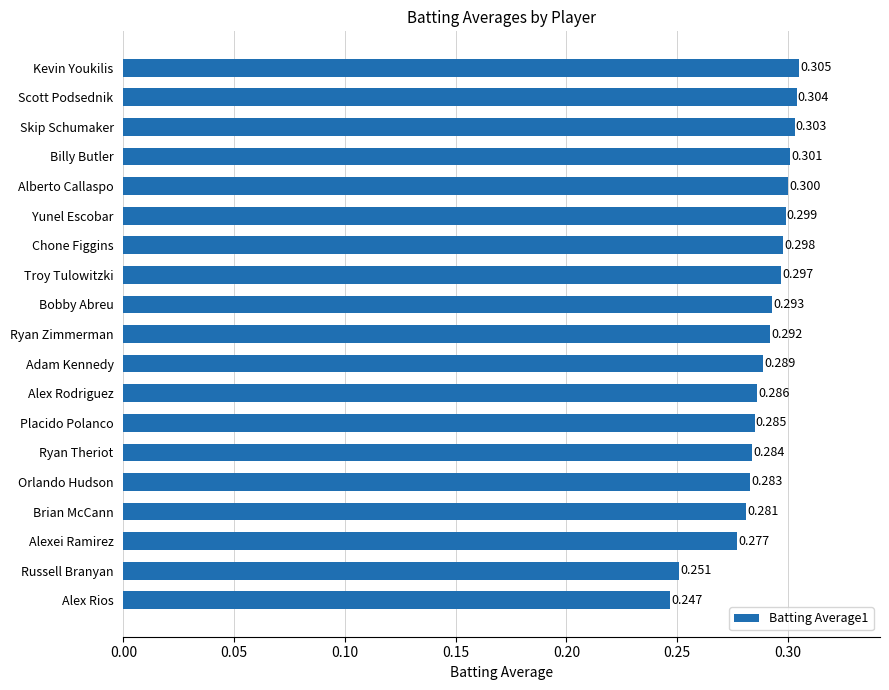

Rank the categories by value from lowest to highest.

Alex Rios, Russell Branyan, Alexei Ramirez, Brian McCann, Orlando Hudson, Ryan Theriot, Placido Polanco, Alex Rodriguez, Adam Kennedy, Ryan Zimmerman, Bobby Abreu, Troy Tulowitzki, Chone Figgins, Yunel Escobar, Alberto Callaspo, Billy Butler, Skip Schumaker, Scott Podsednik, Kevin Youkilis